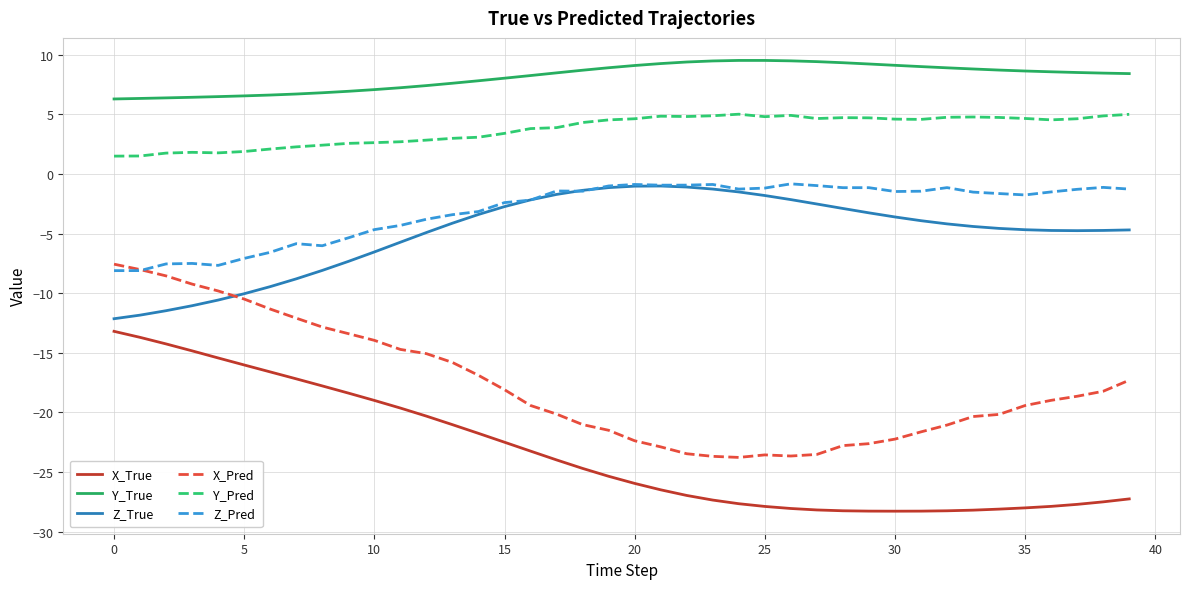

Which series has the largest total across all categories?

Y_True